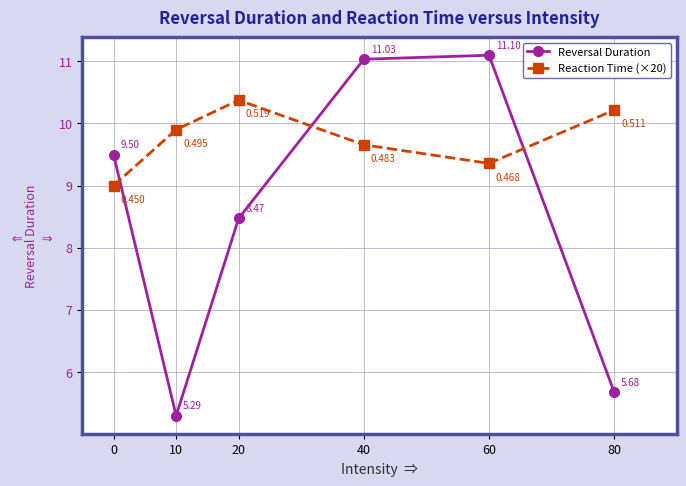

True or false: Reaction Time (×20) has a value of 2.7 at 0.

False